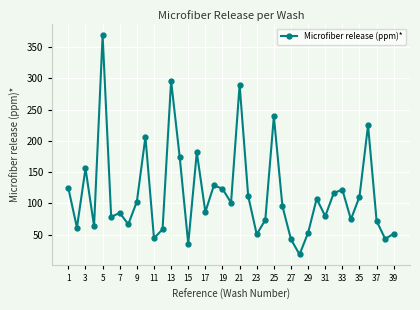

How many series are shown in this chart?

1